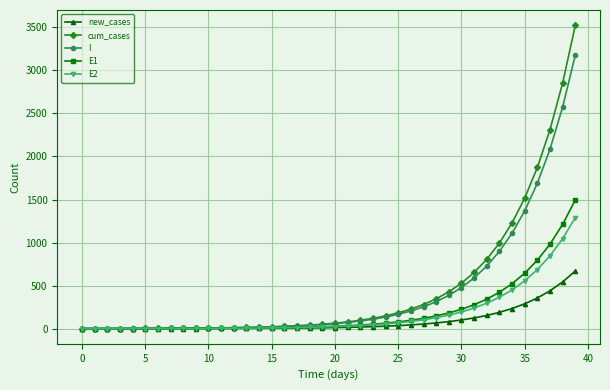

What is the greatest value displayed?

3525.6